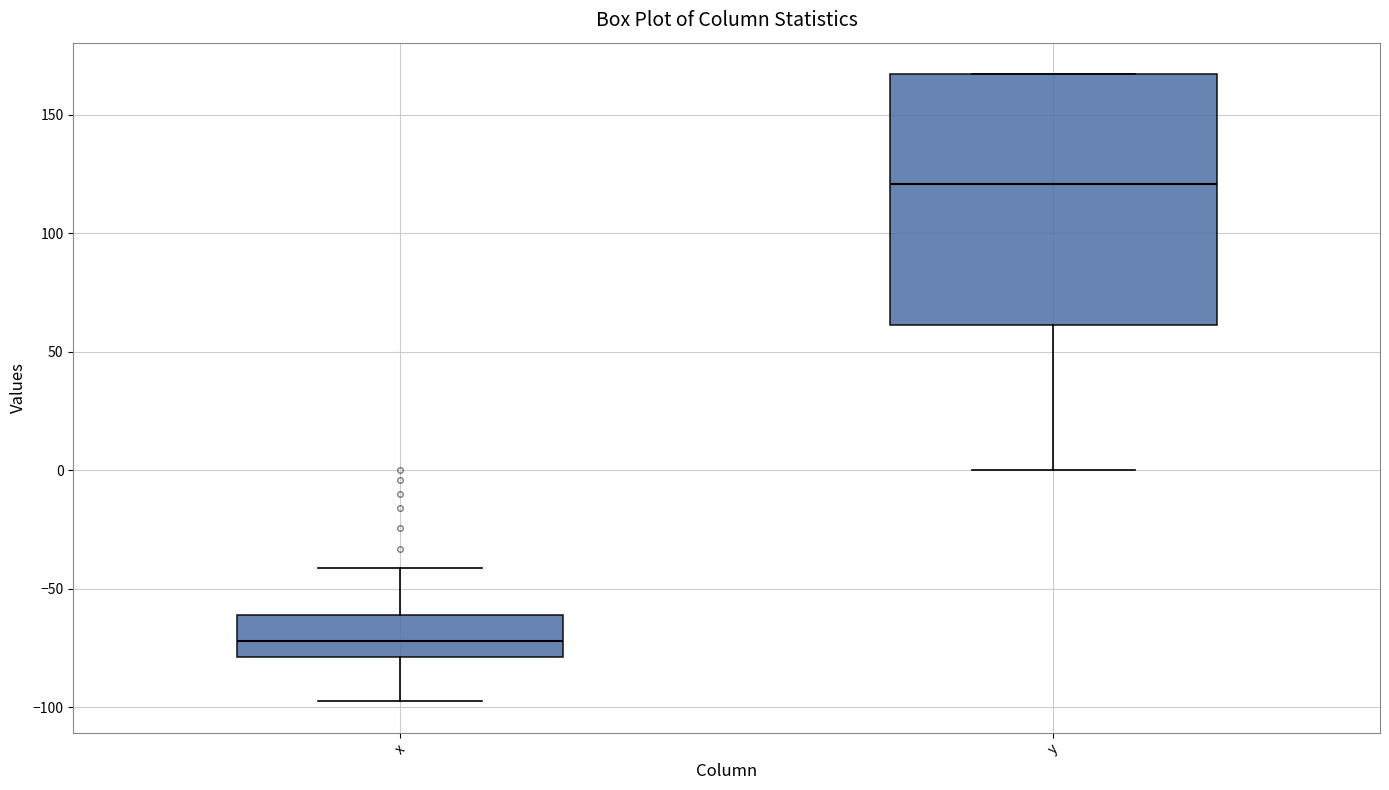

Reading left to right, transcribe this box plot: for each box, give where its median line is, the range the box spans, and where its two whiskers end, as read against the y-axis. The values are not printed on the chart, so give them approximately, as read against the axis.

x: median -70, box -80 to -60, whiskers -95 to -40
y: median 120, box 60 to 165, whiskers 0 to 165